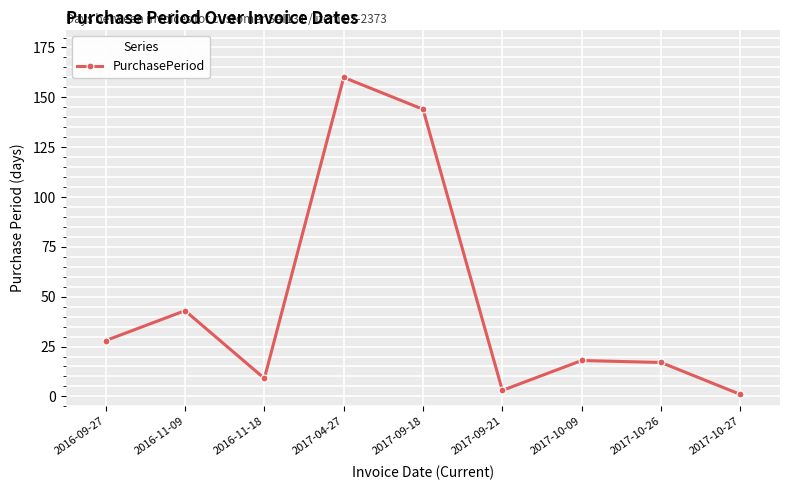

Where does the data first go above 18?

2016-09-27